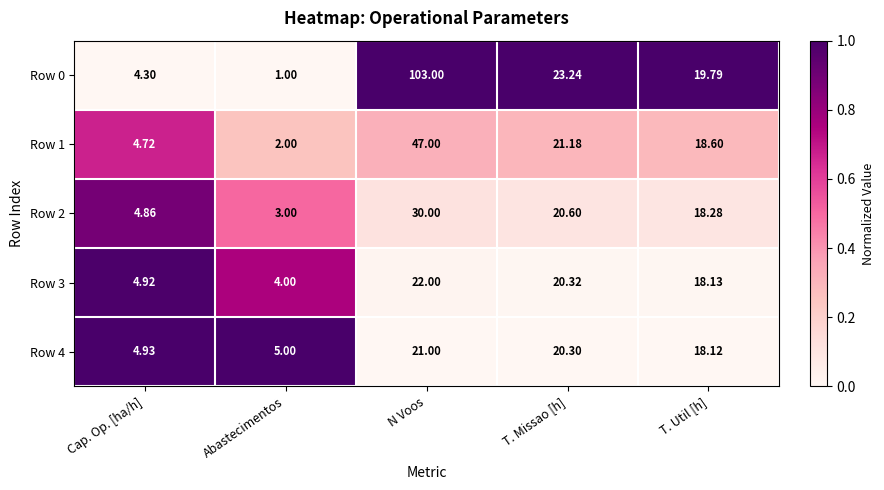

At which category is the sum across all series the highest?

N Voos